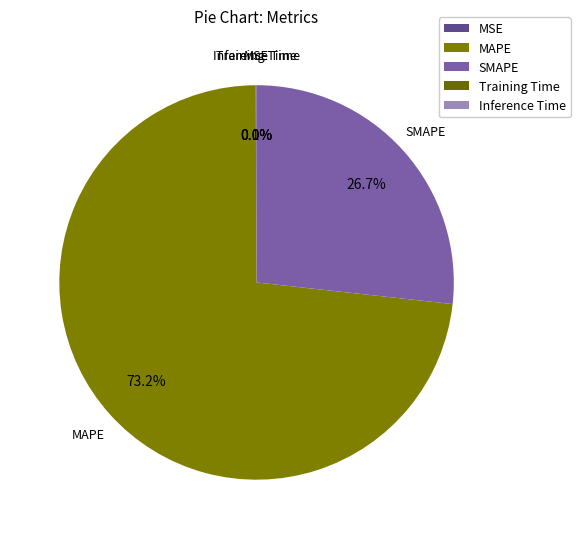

What portion of the pie excludes SMAPE?

73.3%